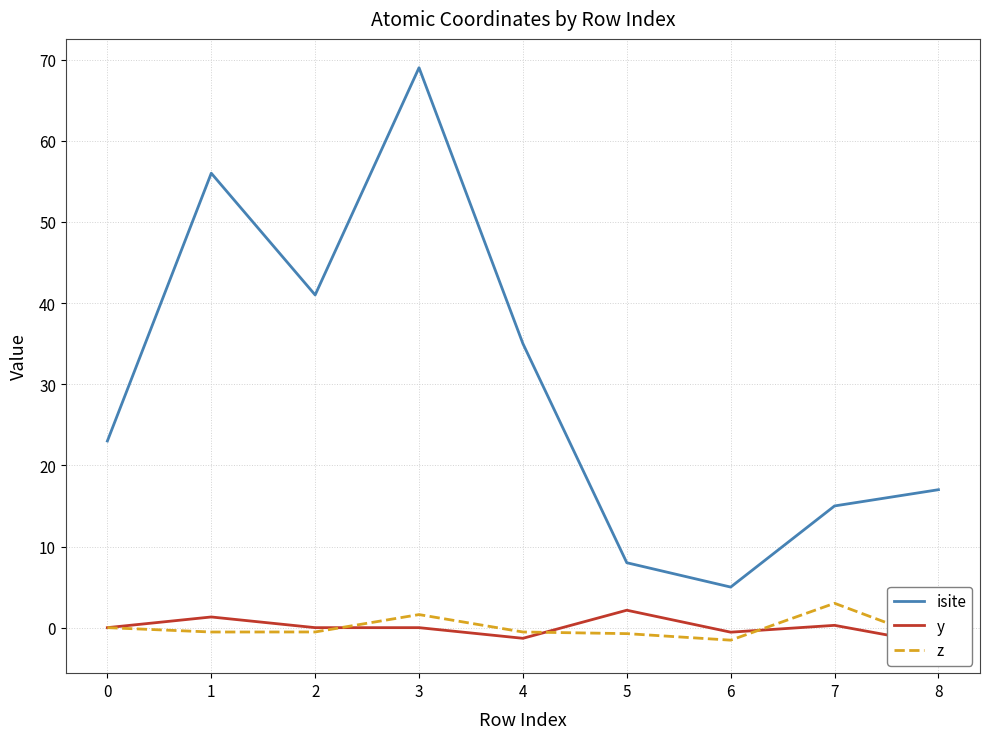

Reading left to right, transcribe all the data shown in this chart.

isite: 0=23.0	1=56.0	2=41.0	3=69.0	4=35.0	5=8.0	6=5.0	7=15.0	8=17.0
y: 0=0.0	1=1.3	2=-0.0	3=0.0	4=-1.3	5=2.1	6=-0.6	7=0.3	8=-2.1
z: 0=0.0	1=-0.5	2=-0.5	3=1.6	4=-0.5	5=-0.7	6=-1.5	7=3.0	8=-1.8